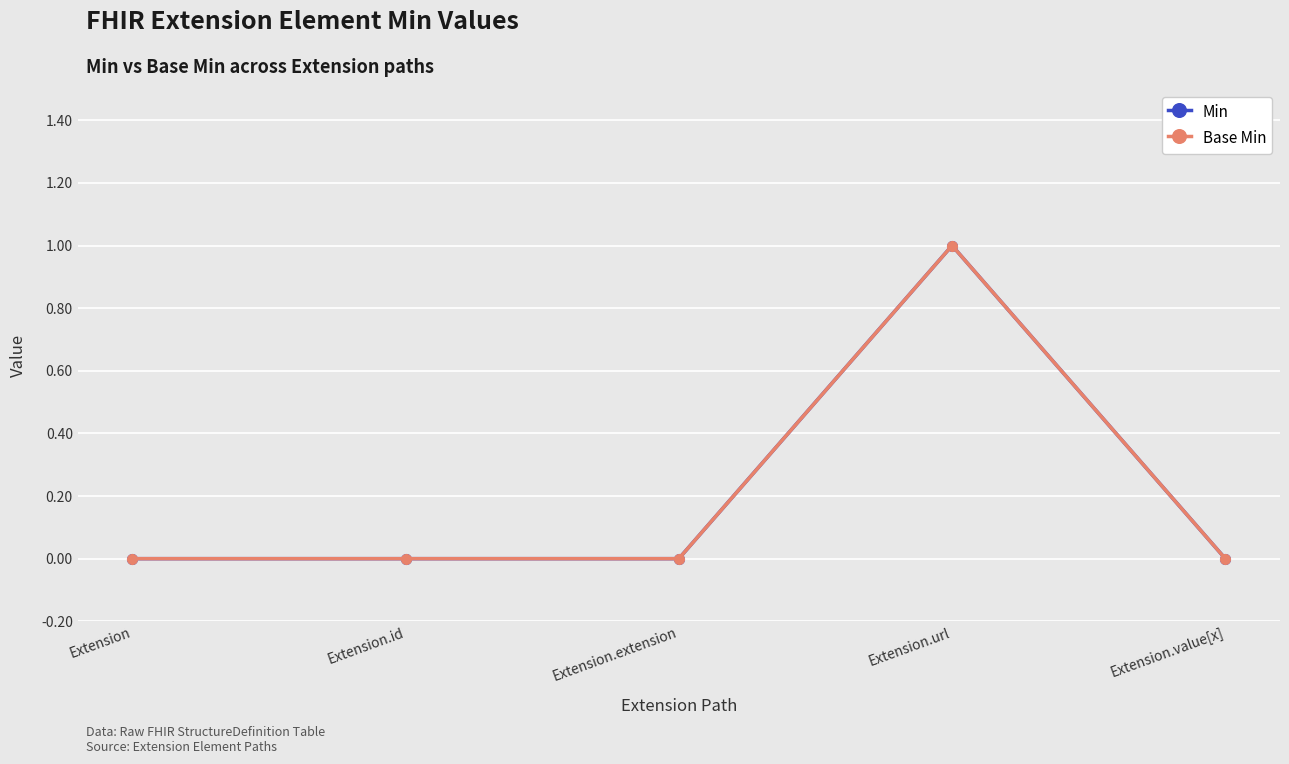

Where is Base Min nearest to the value 0?

Extension